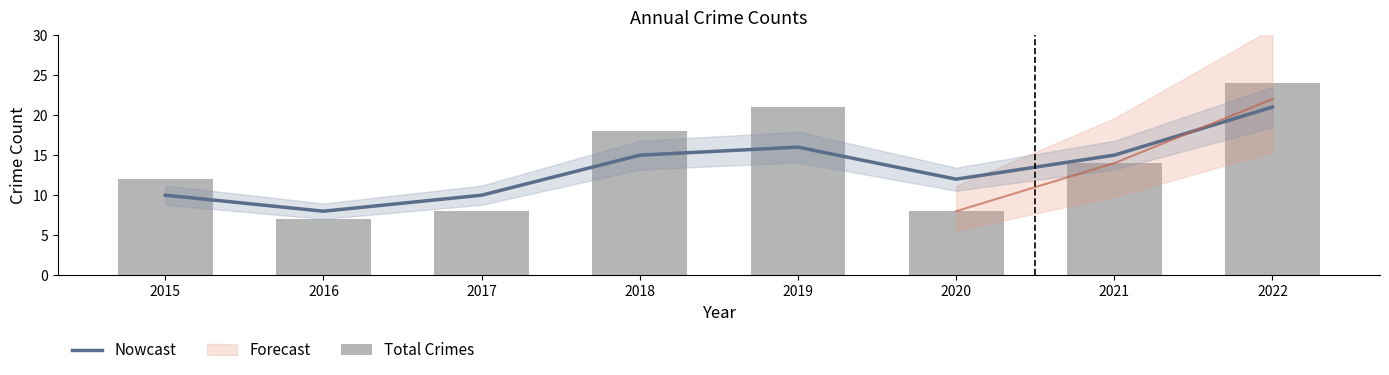

How many data points does each series have?

8